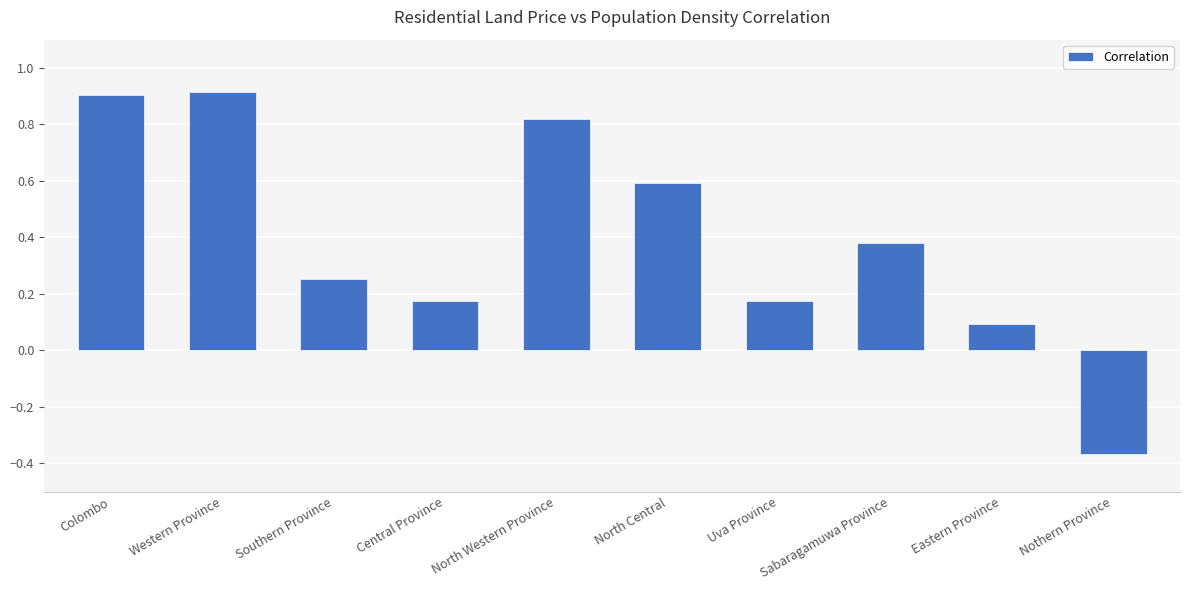

Between Colombo and Nothern Province, which is larger?

Colombo